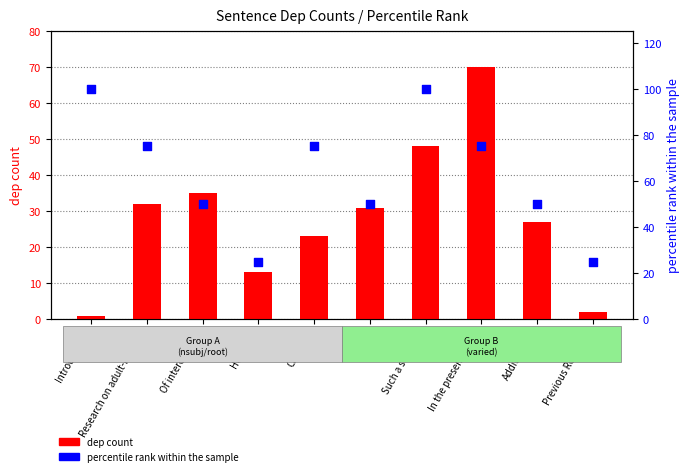

Which series has the largest total across all categories?

percentile rank within the sample